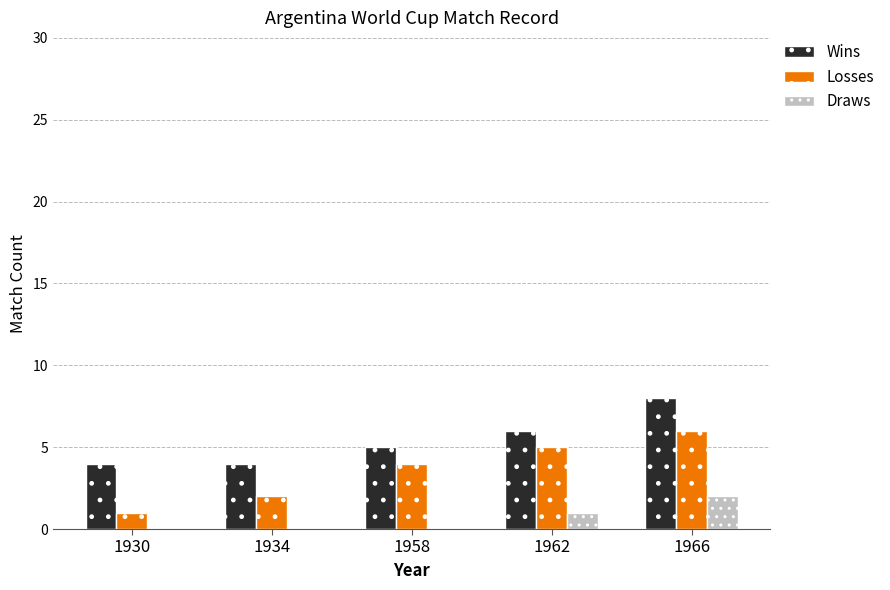

What is the sum of the Draws values at 1966 and 1930?

2